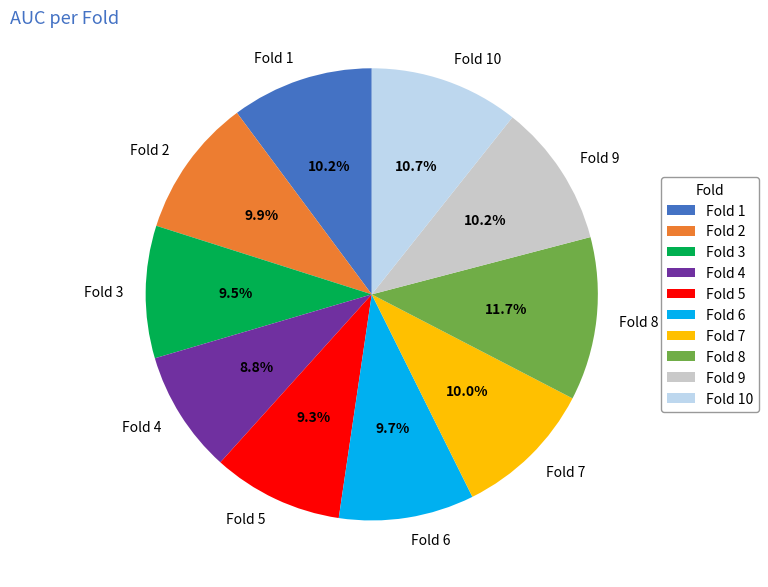

To the nearest percent, what is the difference between the Fold 9 and Fold 3 slice percentages?

1%